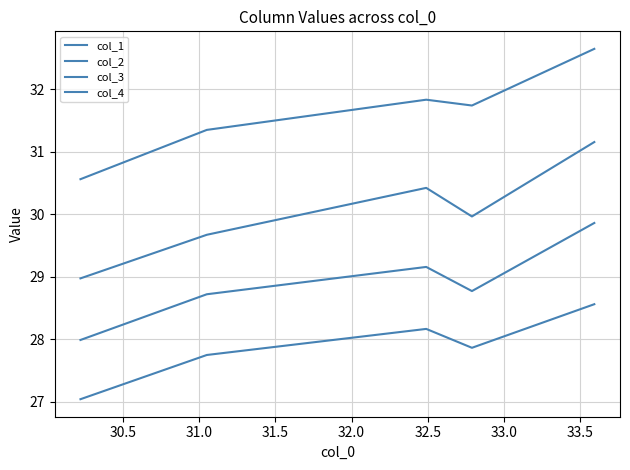

Which series has the widest spread of values?

col_2